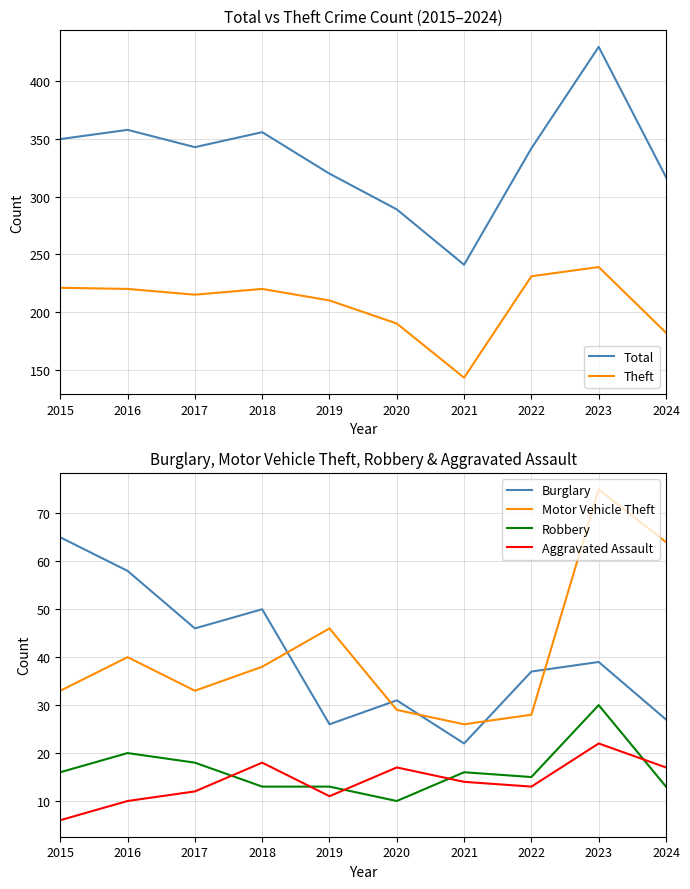

Reading left to right, transcribe all the data shown in this chart.

Total: 350	358	343	356	320	289	241	342	430	317
Theft: 221	220	215	220	210	190	143	231	239	182
Burglary: 65	58	46	50	26	31	22	37	39	27
Motor Vehicle Theft: 33	40	33	38	46	29	26	28	75	64
Robbery: 16	20	18	13	13	10	16	15	30	13
Aggravated Assault: 6	10	12	18	11	17	14	13	22	17